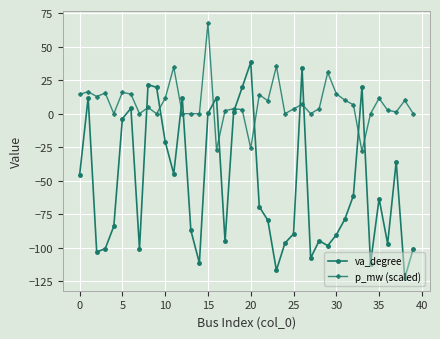

How many interior local valleys does the va_degree series have?

11